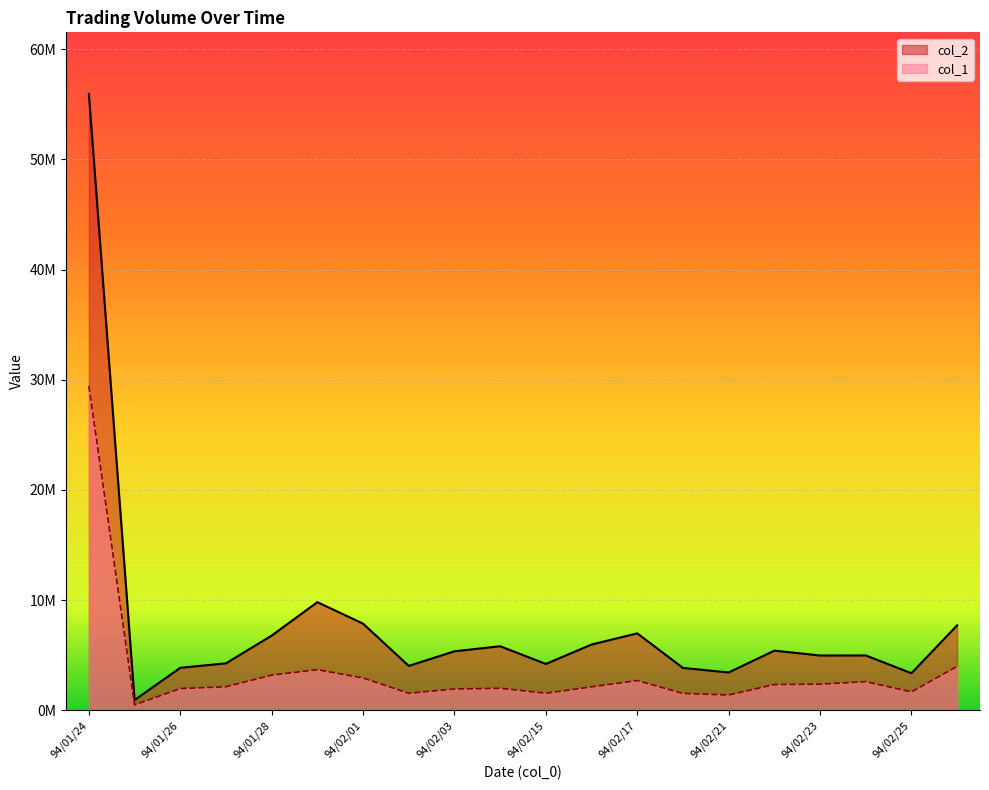

What is the greatest value displayed?

55947100